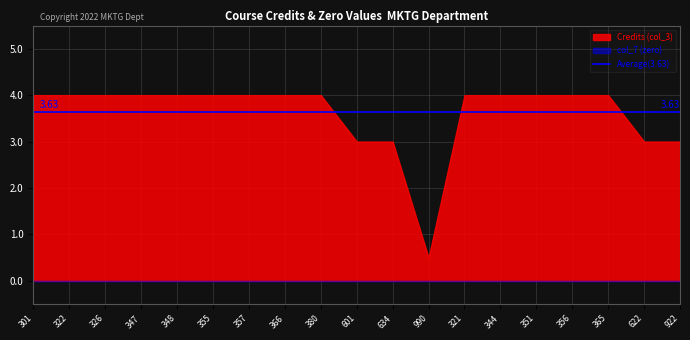

What is the spread (max minus min) of values at 322?

4.0